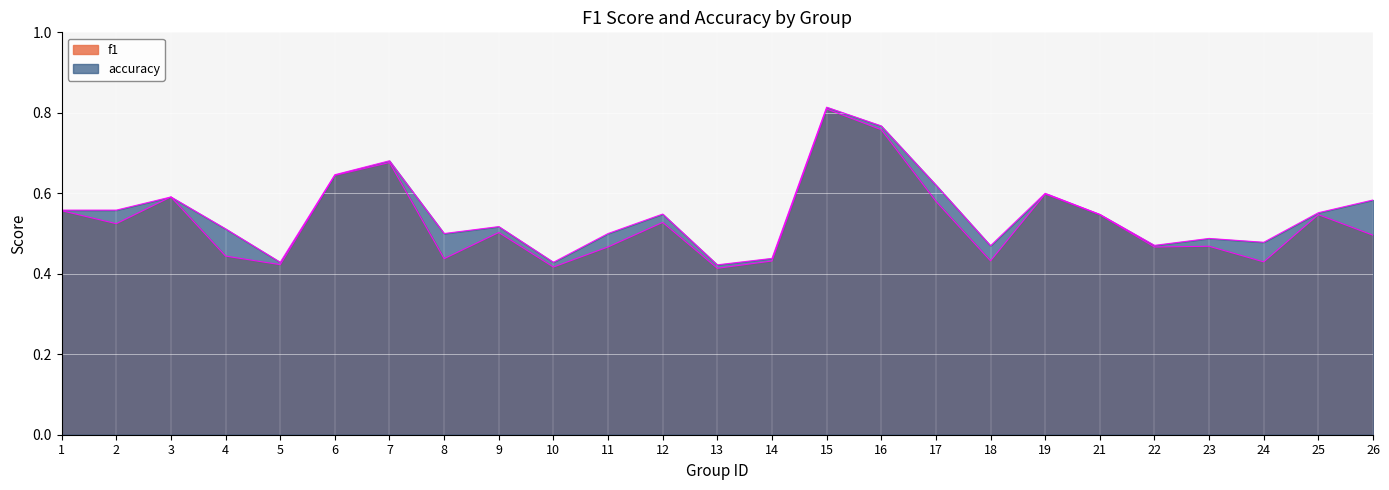

Does the chart display data point markers on the line(s)?

No